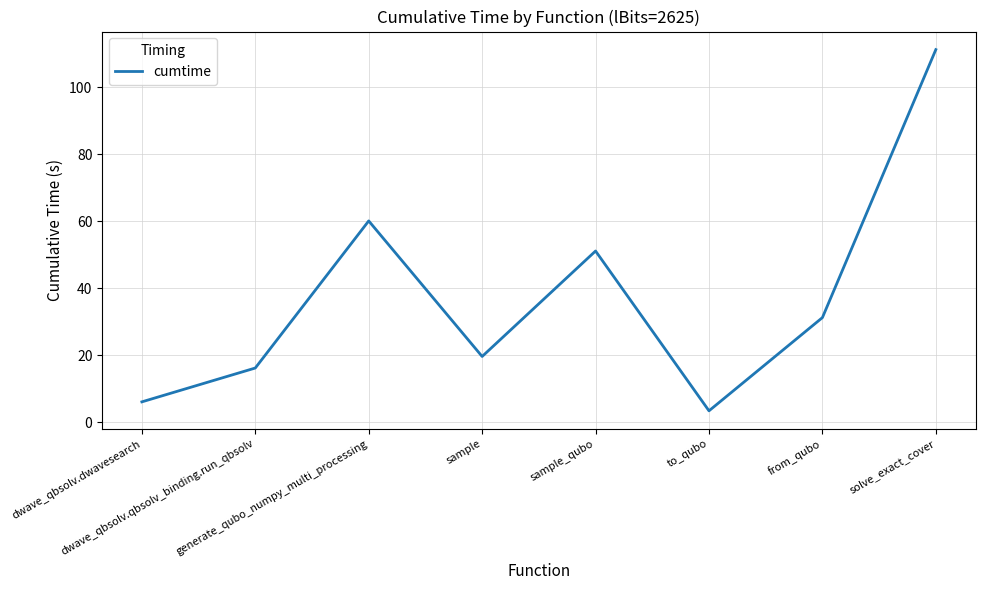

Where is the first local minimum?

sample